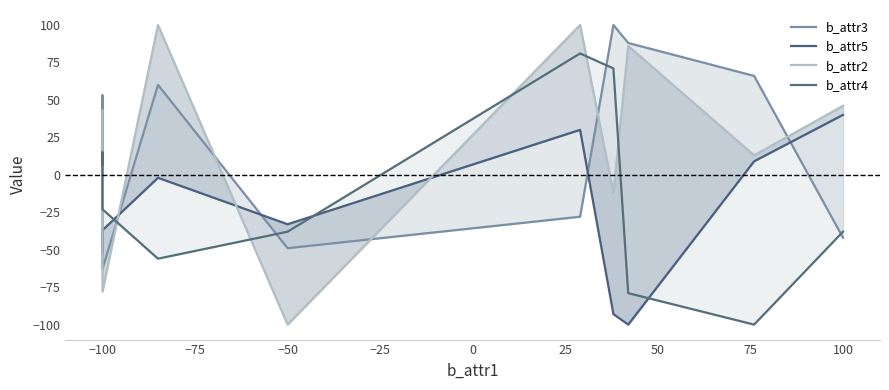

What position from the left is 100?

10